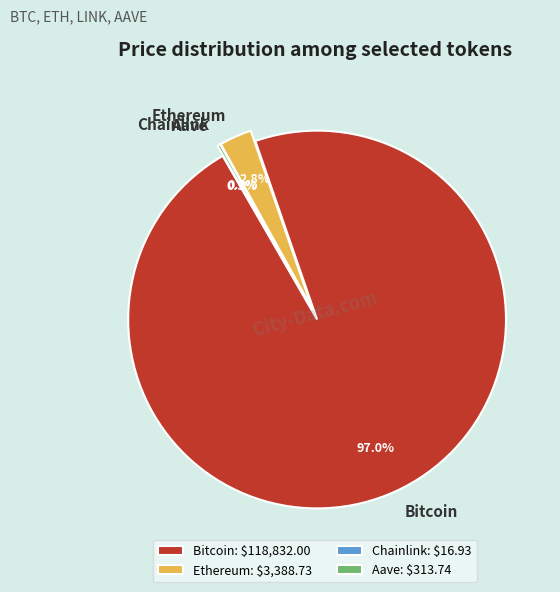

Which category has the smallest portion of the pie?

Chainlink